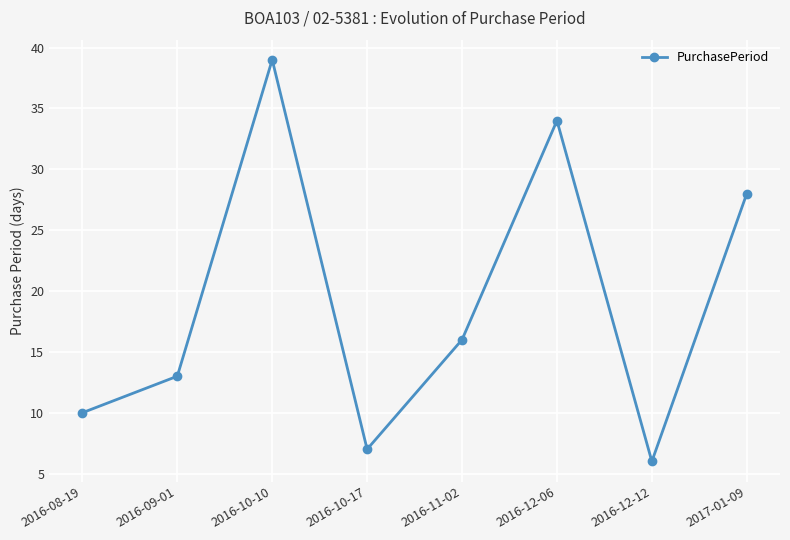

What is the value of the 2nd point from the left?

13